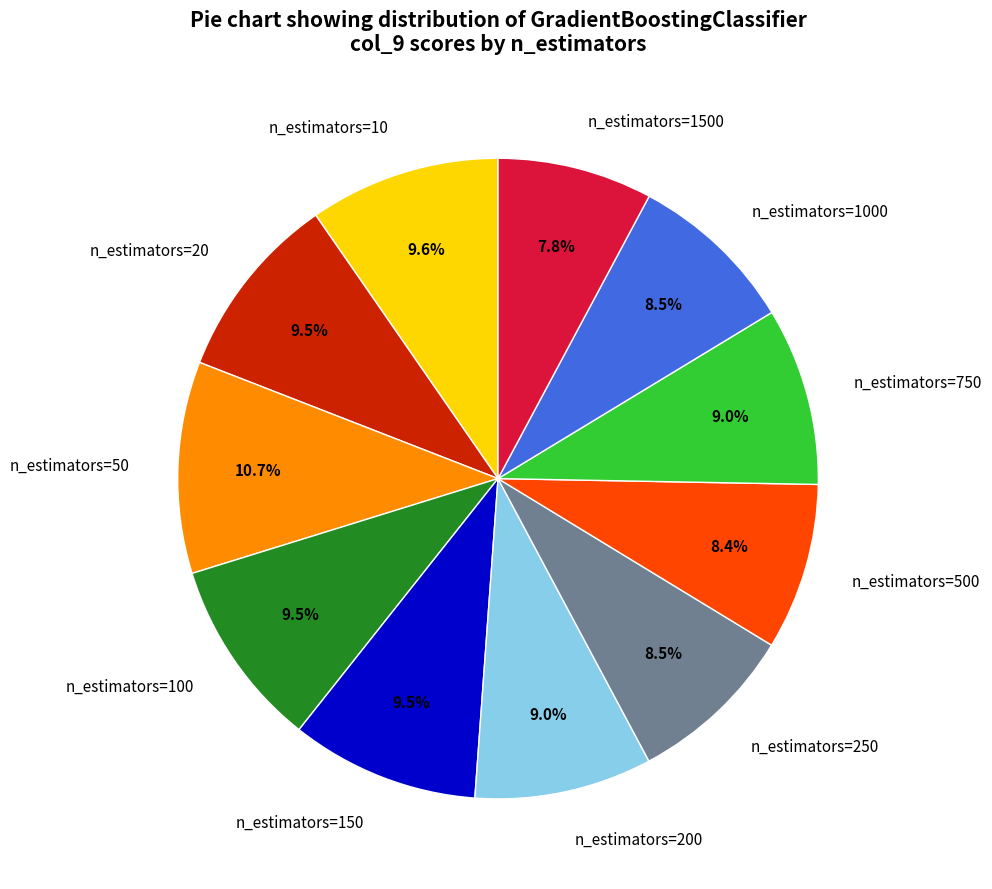

To the nearest percent, what is the difference between the largest and smallest slice percentages?

3%